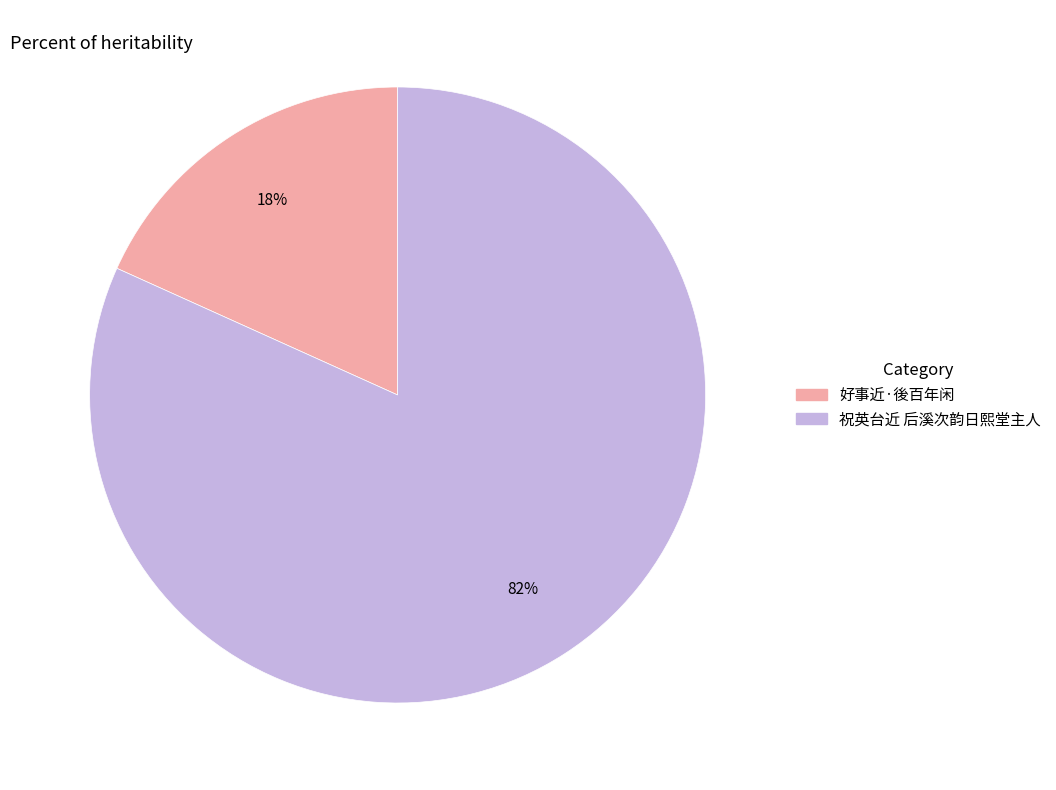

Does 好事近·後百年闲 account for over 50% of the chart?

No